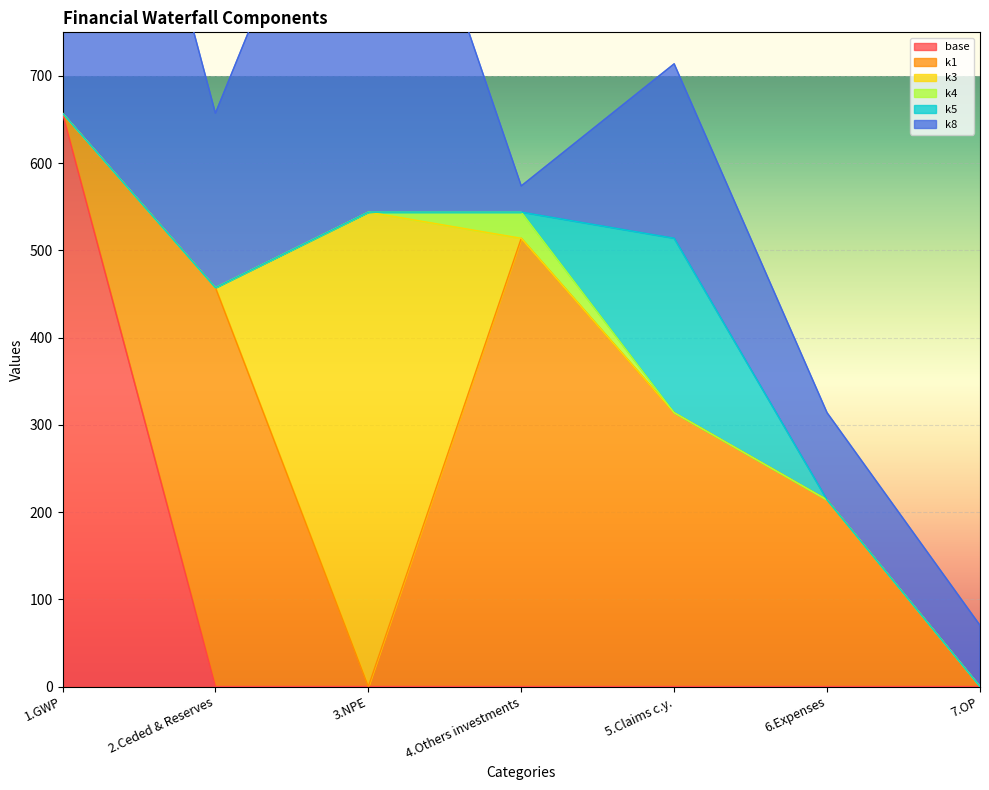

Which has a higher value, 4.Others investments or 1.GWP?

1.GWP